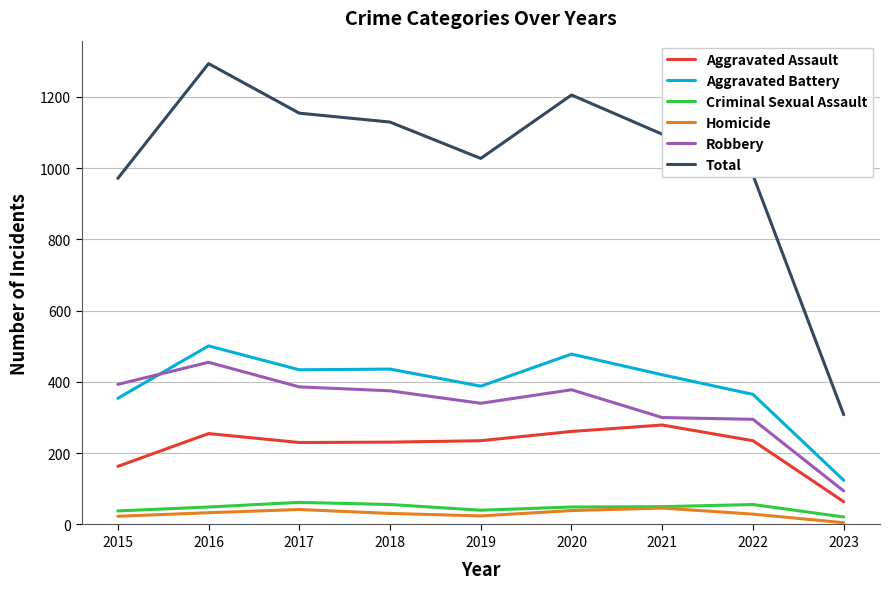

At which label does Aggravated Assault first exceed 235?

2016